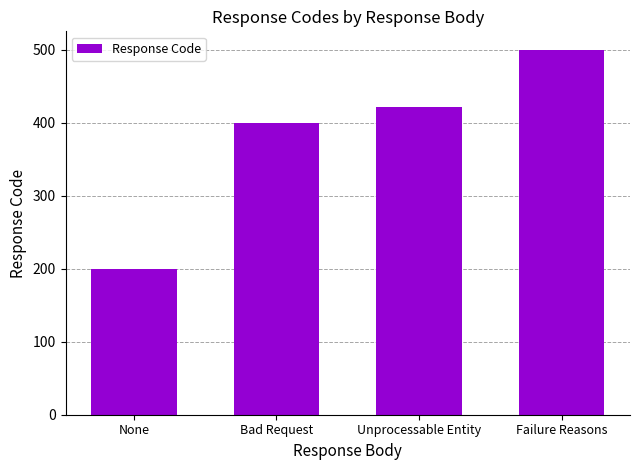

What is the greatest value displayed?

500